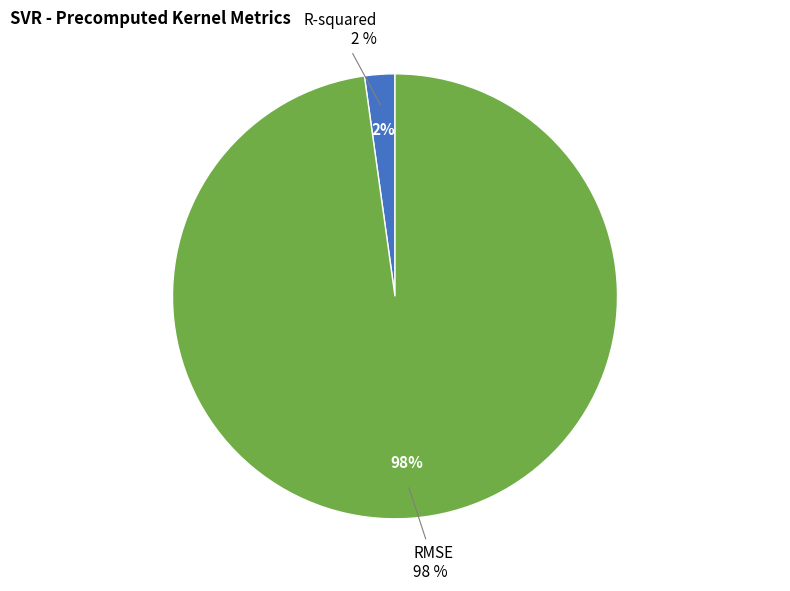

Rank the categories by value from highest to lowest.

RMSE, R-squared